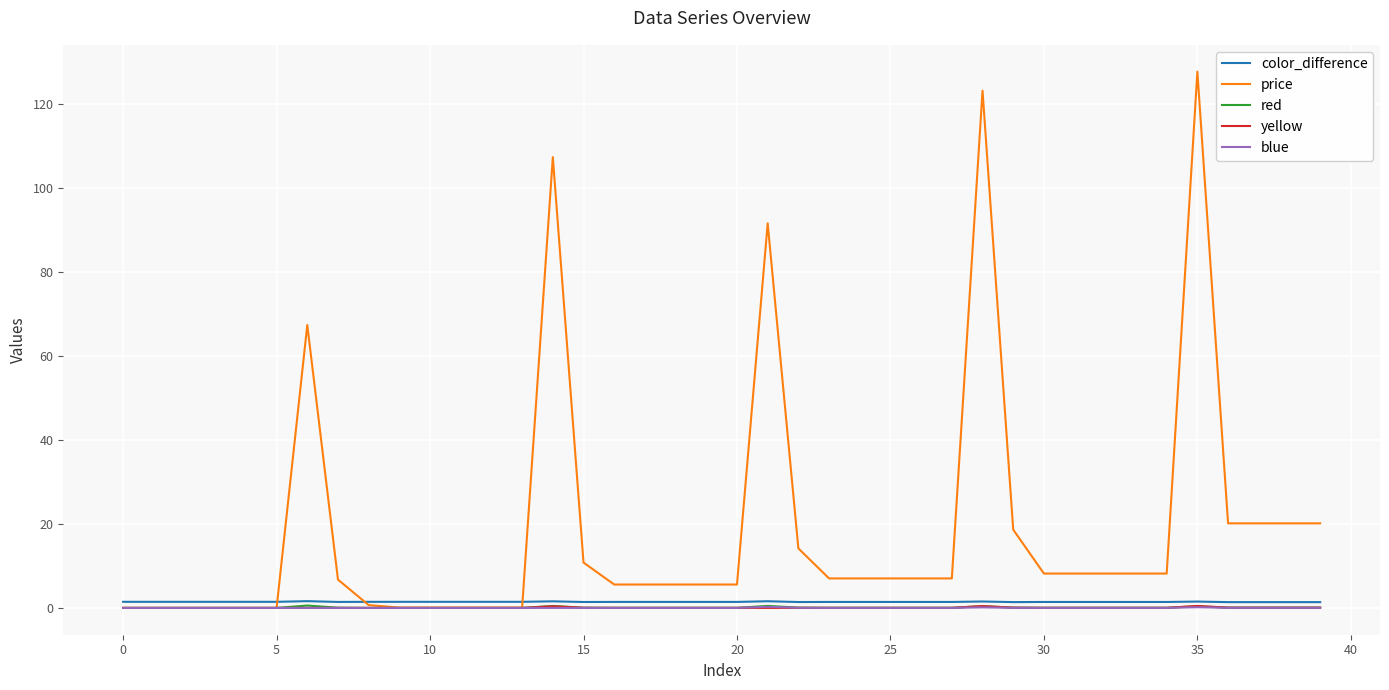

What is the greatest value displayed?

127.7